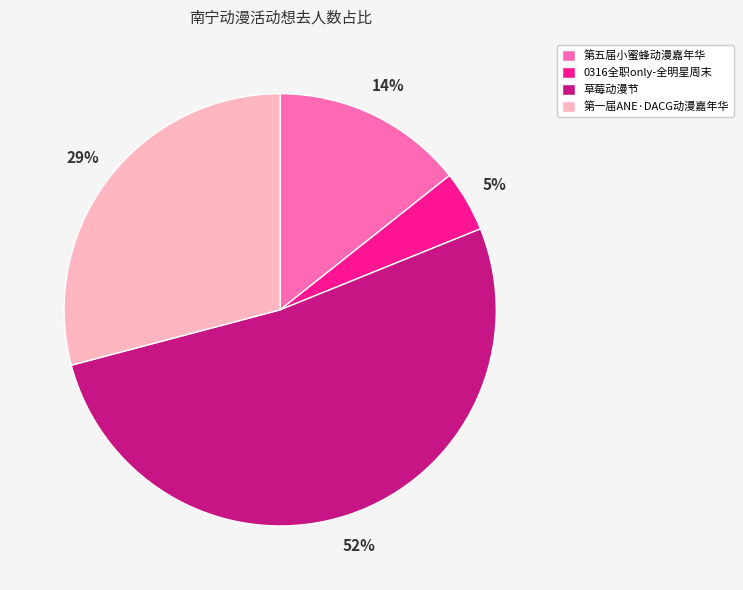

The 第一届ANE·DACG动漫嘉年华 slice represents 29% of the pie. True or false?

True